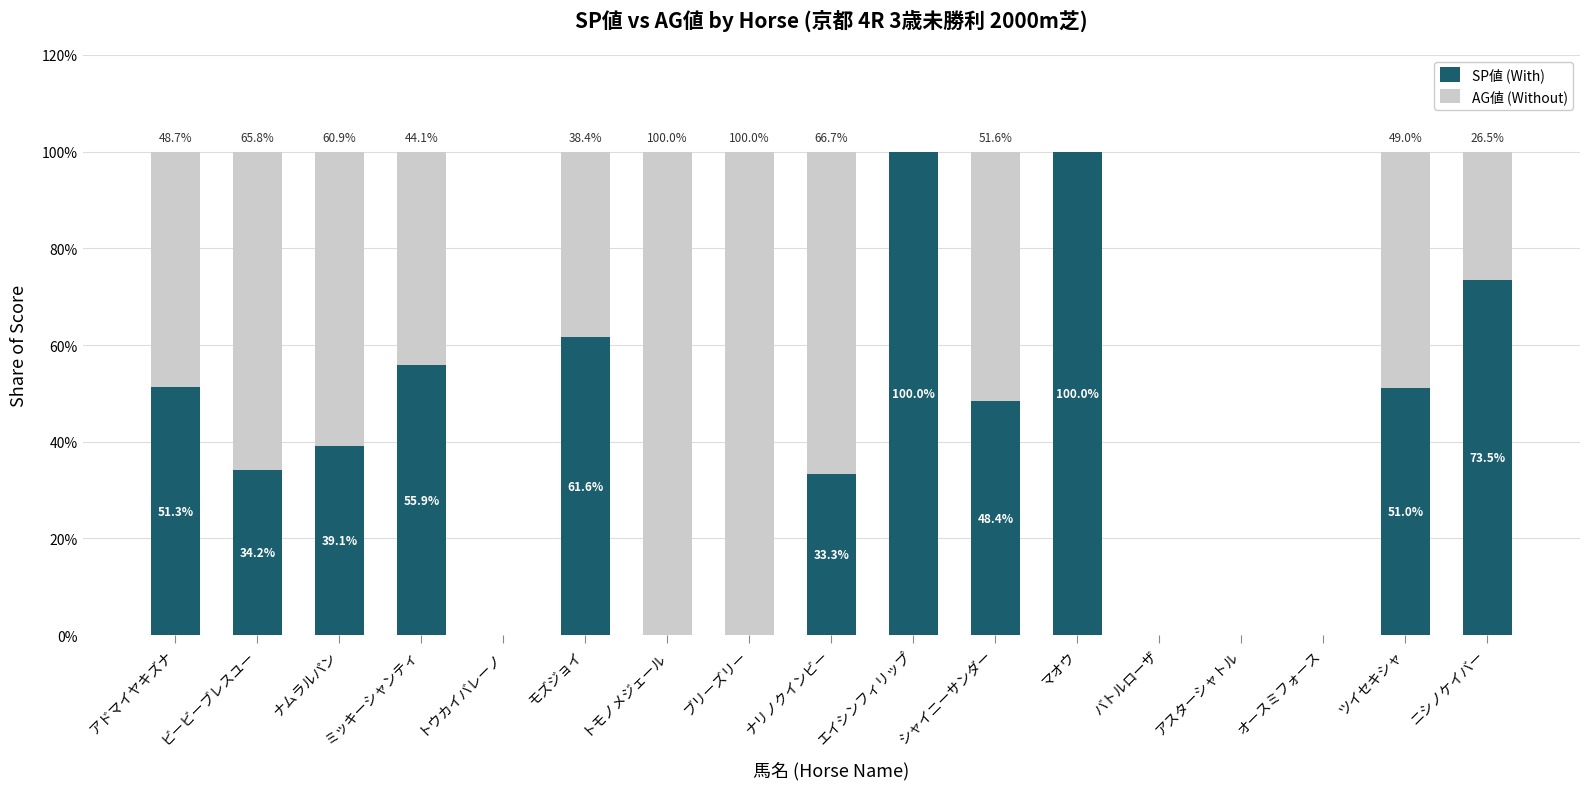

What is the total value across all series at ビービーブレスユー?

100.0